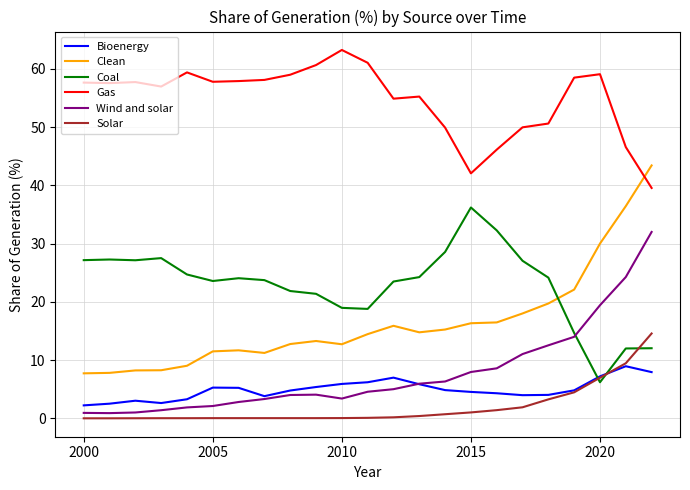

True or false: Clean and Bioenergy intersect in this chart.

False